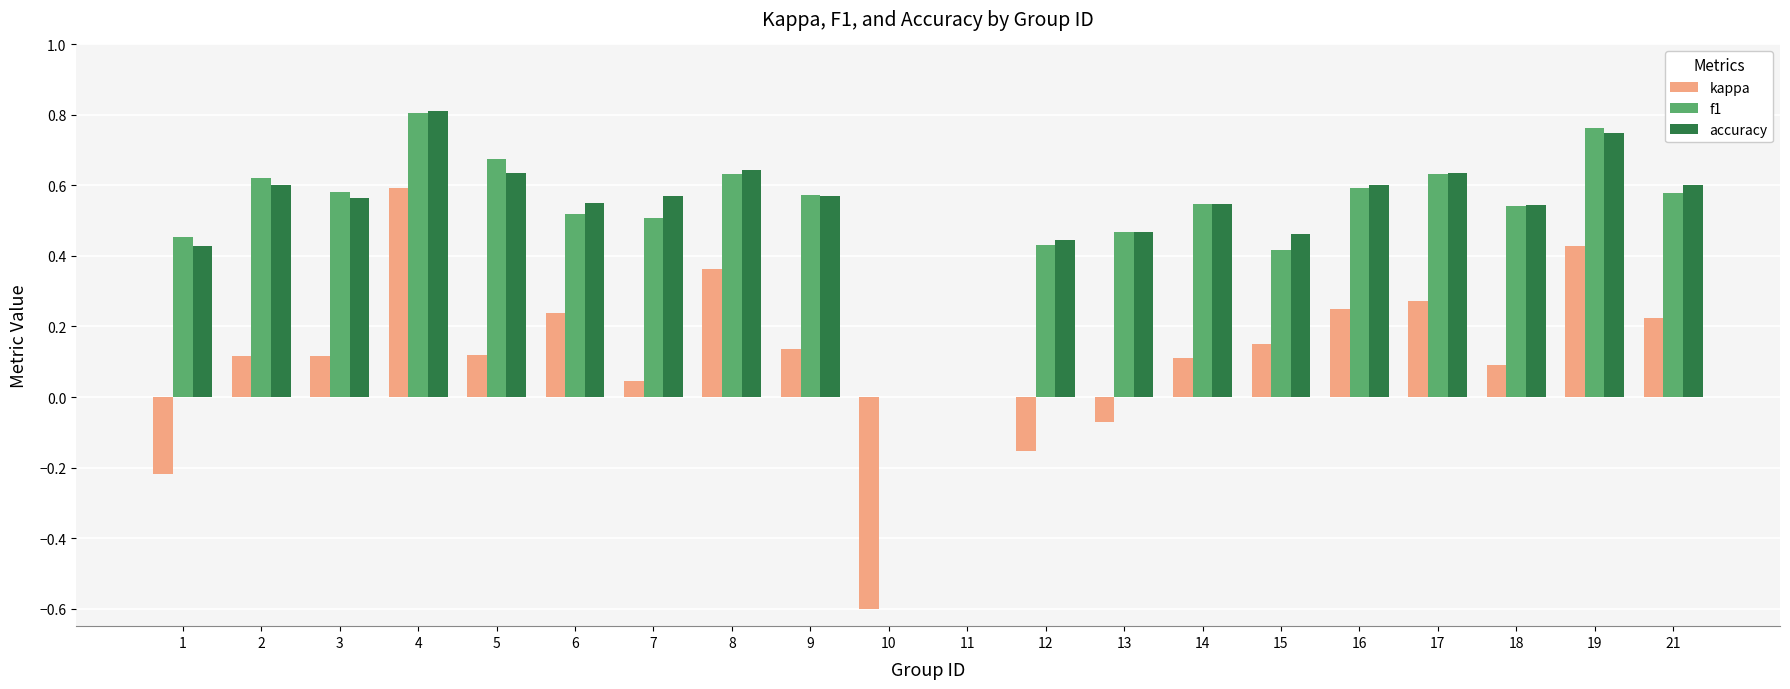

True or false: accuracy has a value of 0.2 at 18.

False